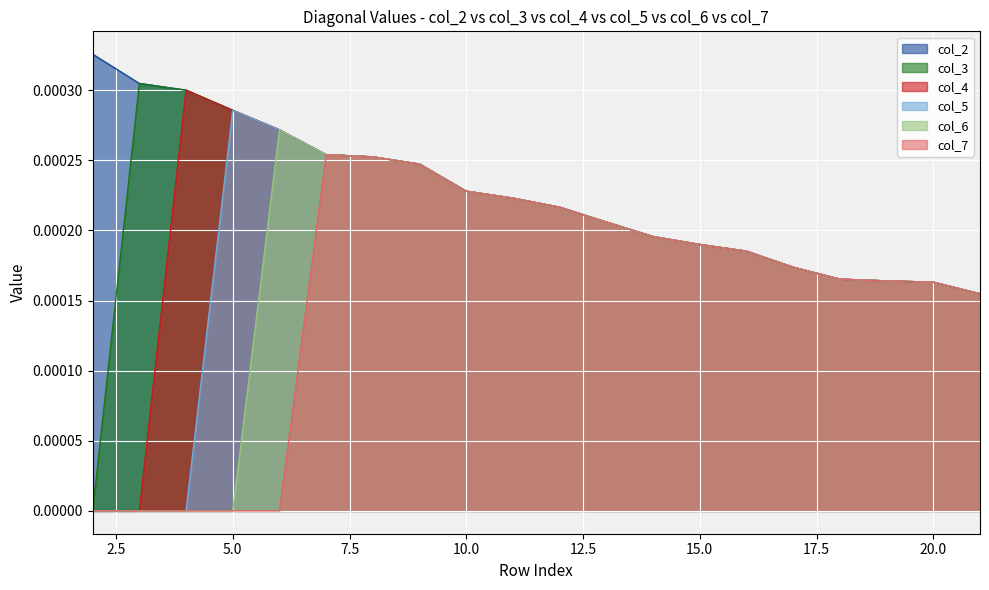

List the series in order of their overall mean, lowest first.

col_7, col_6, col_5, col_4, col_3, col_2